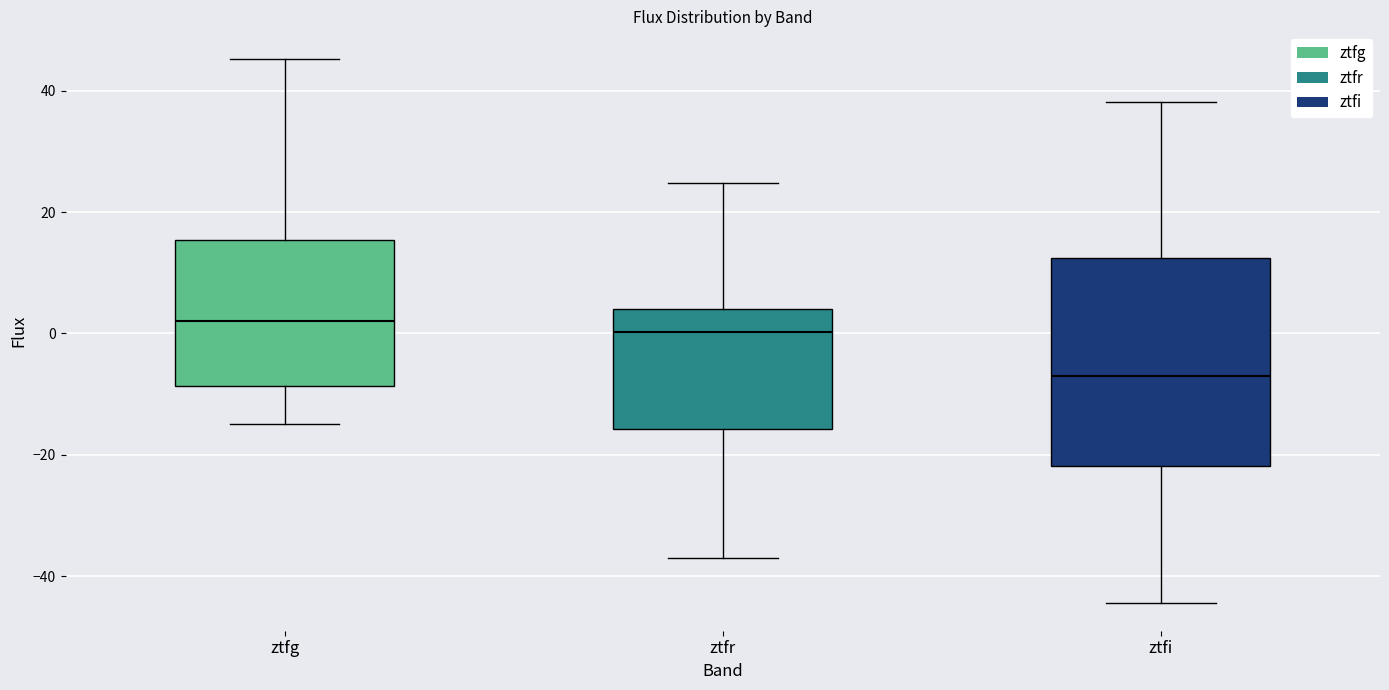

Where is the lower edge of the box for ztfr on the y-axis? The values are not printed on the chart, so give them approximately, as read against the axis.

-16